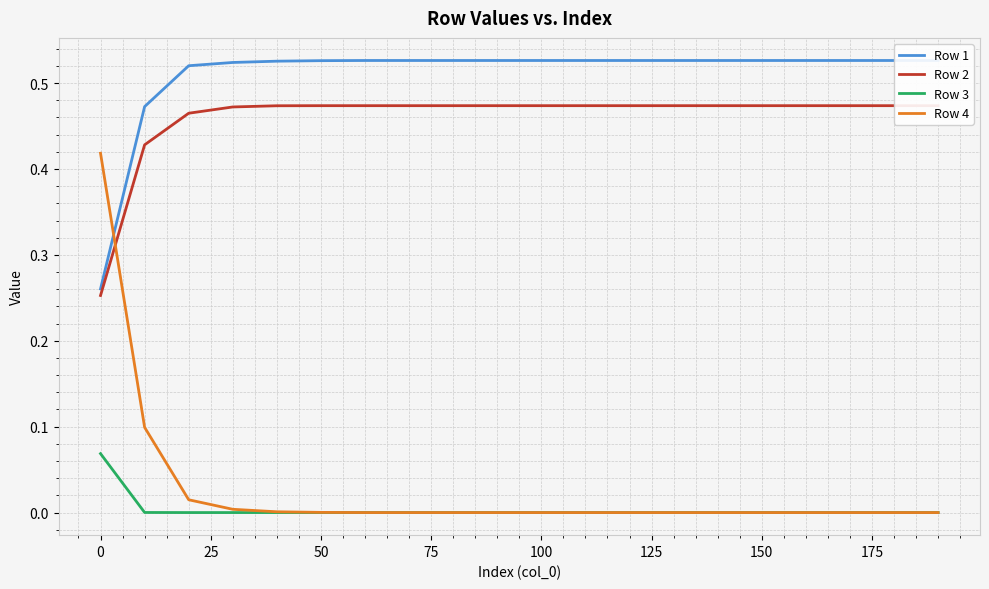

The Row 3 series shows 0.0 at 100. True or false?

True